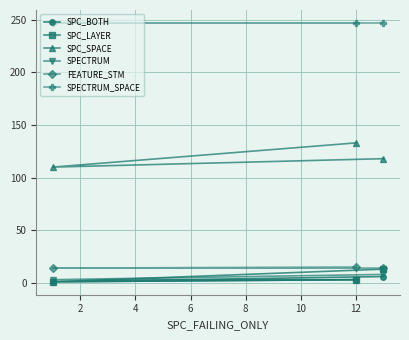

The value of FEATURE_STM at 2 is 14. True or false?

True